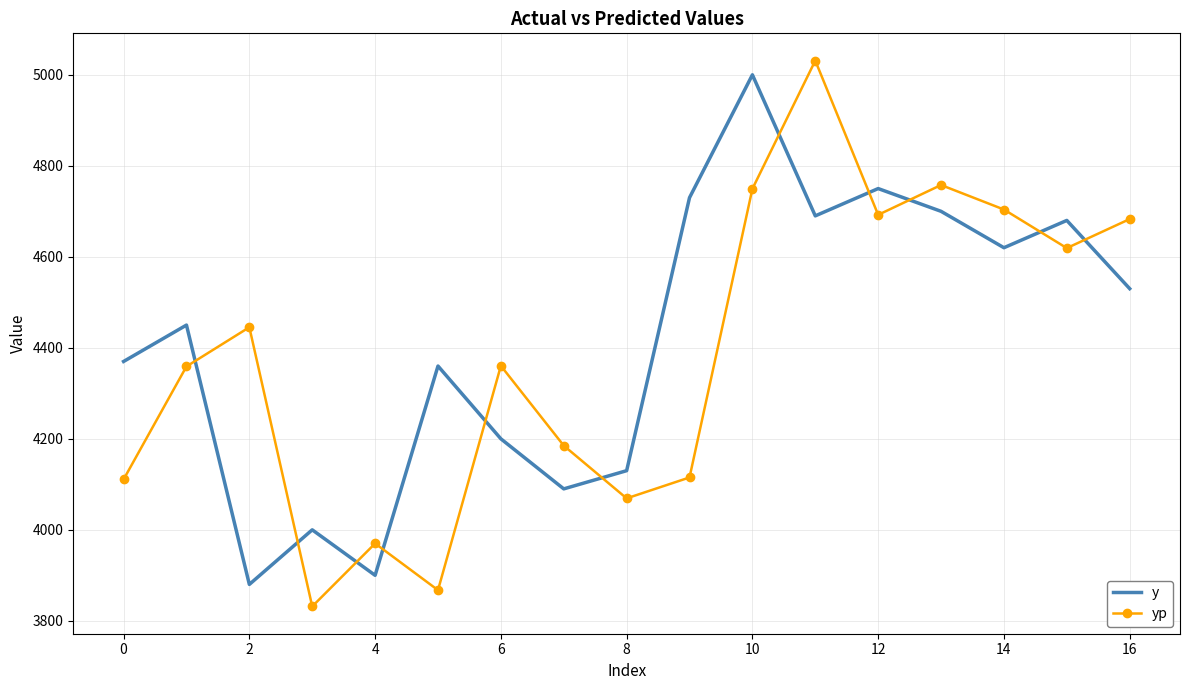

What is the minimum value shown in the chart?

3831.6